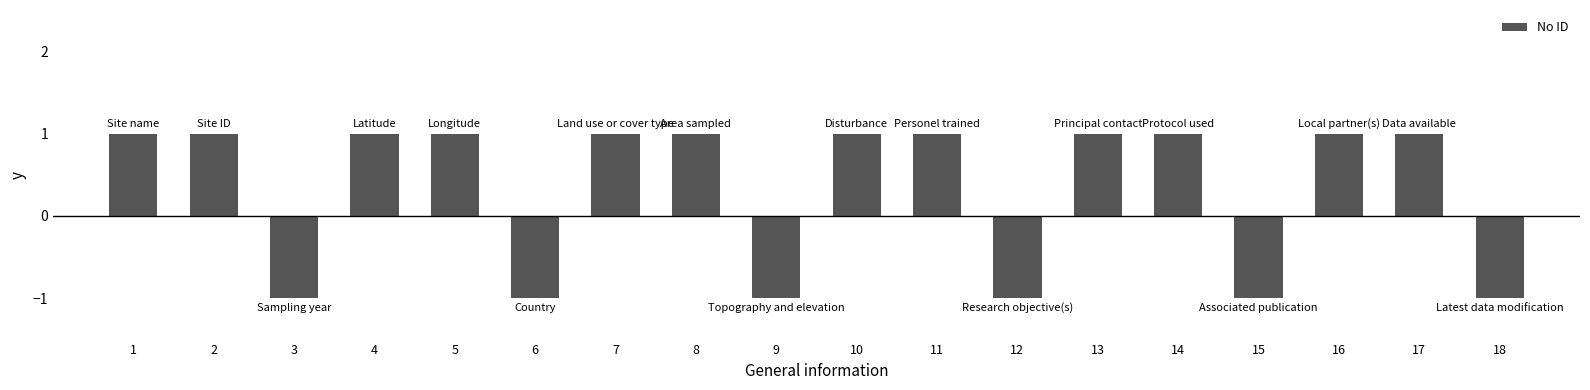

The value at 6 is -1. True or false?

True